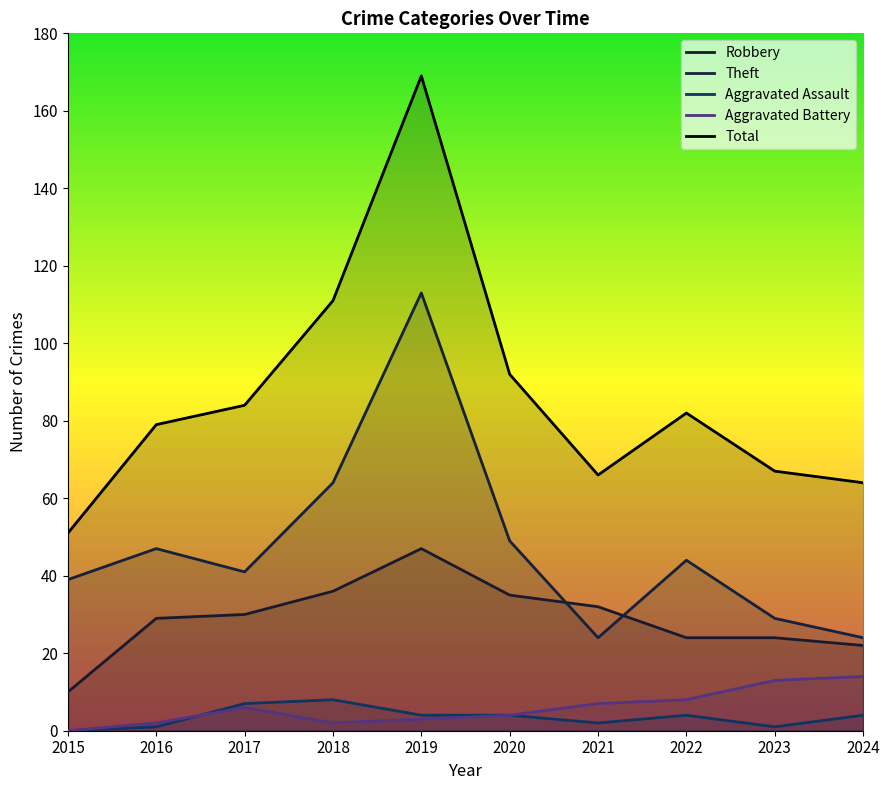

Which series has the largest total across all categories?

Total